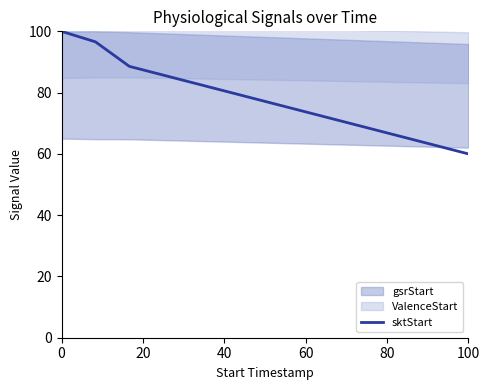

True or false: sktStart has a value of 60.0 at 100.

True